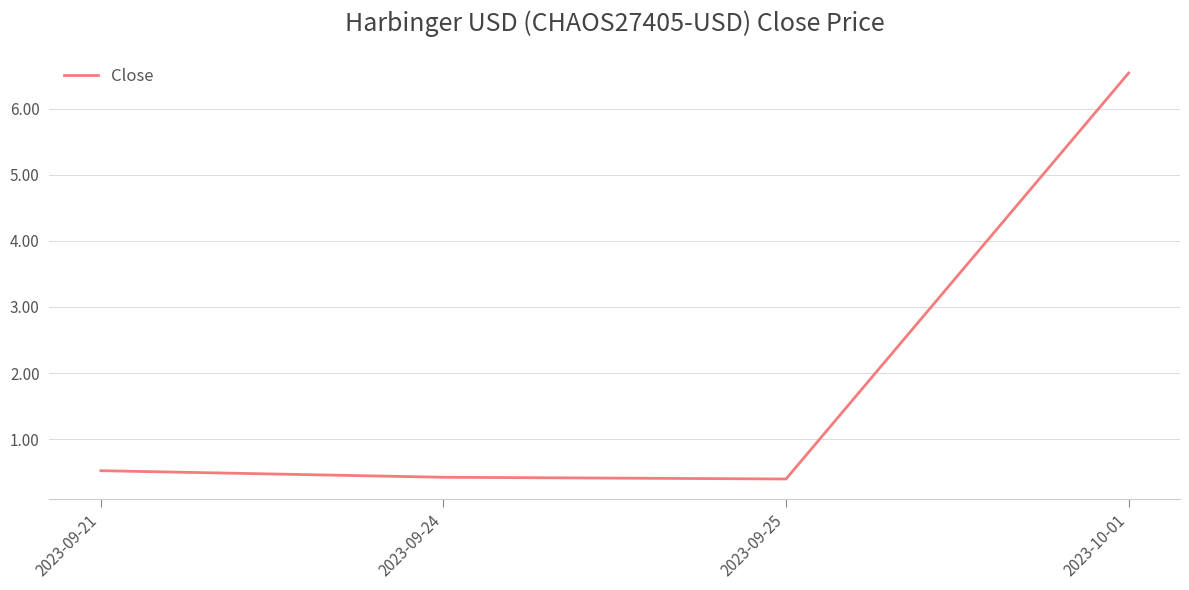

Between 2023-10-01 and 2023-09-21, which is larger?

2023-10-01